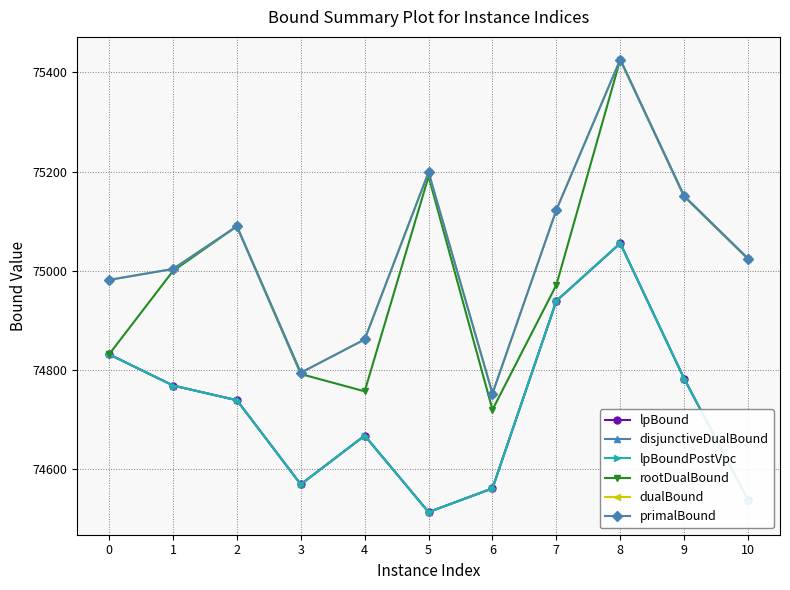

At 9, list the series in order from smallest to largest.

lpBound, disjunctiveDualBound, lpBoundPostVpc, rootDualBound, dualBound, primalBound